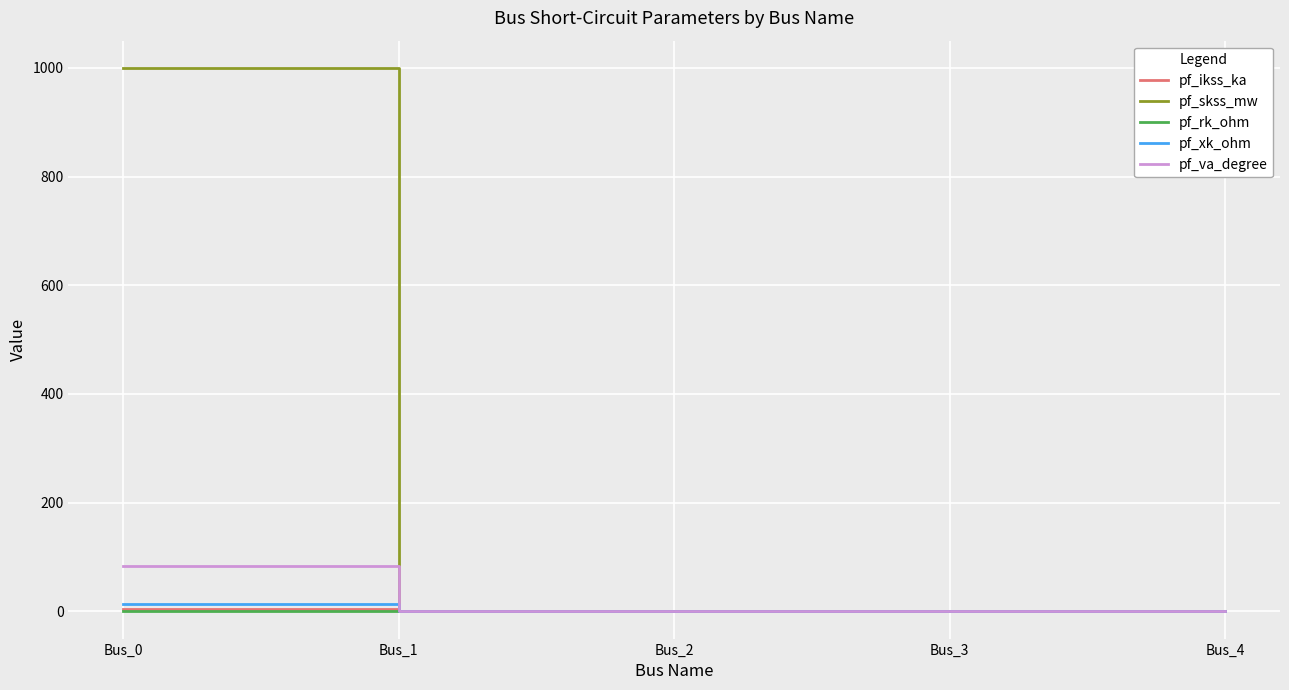

At which category is the sum across all series the highest?

Bus_0